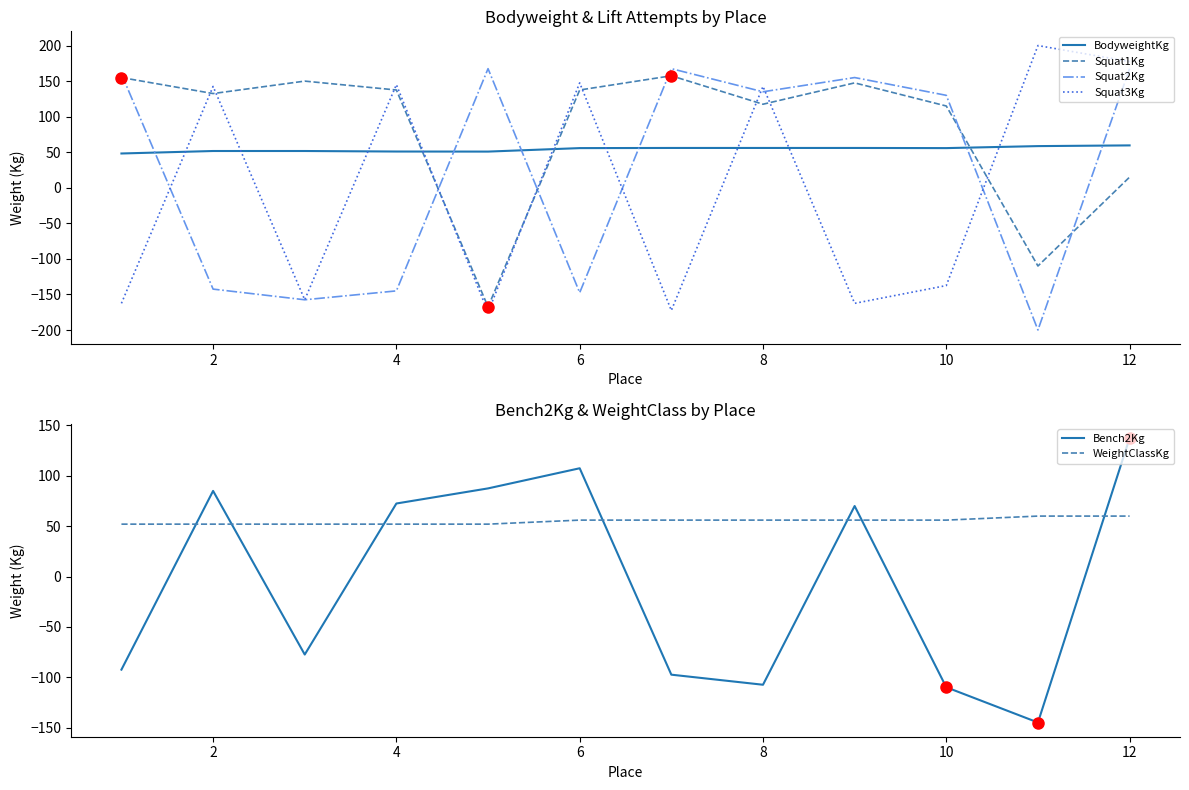

True or false: Squat3Kg has a value of -291.0 at 8.

False